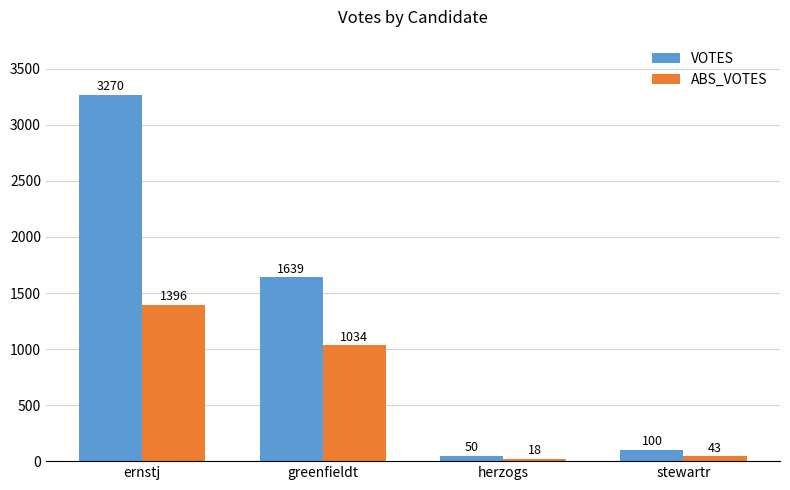

Which series has the largest total across all categories?

VOTES